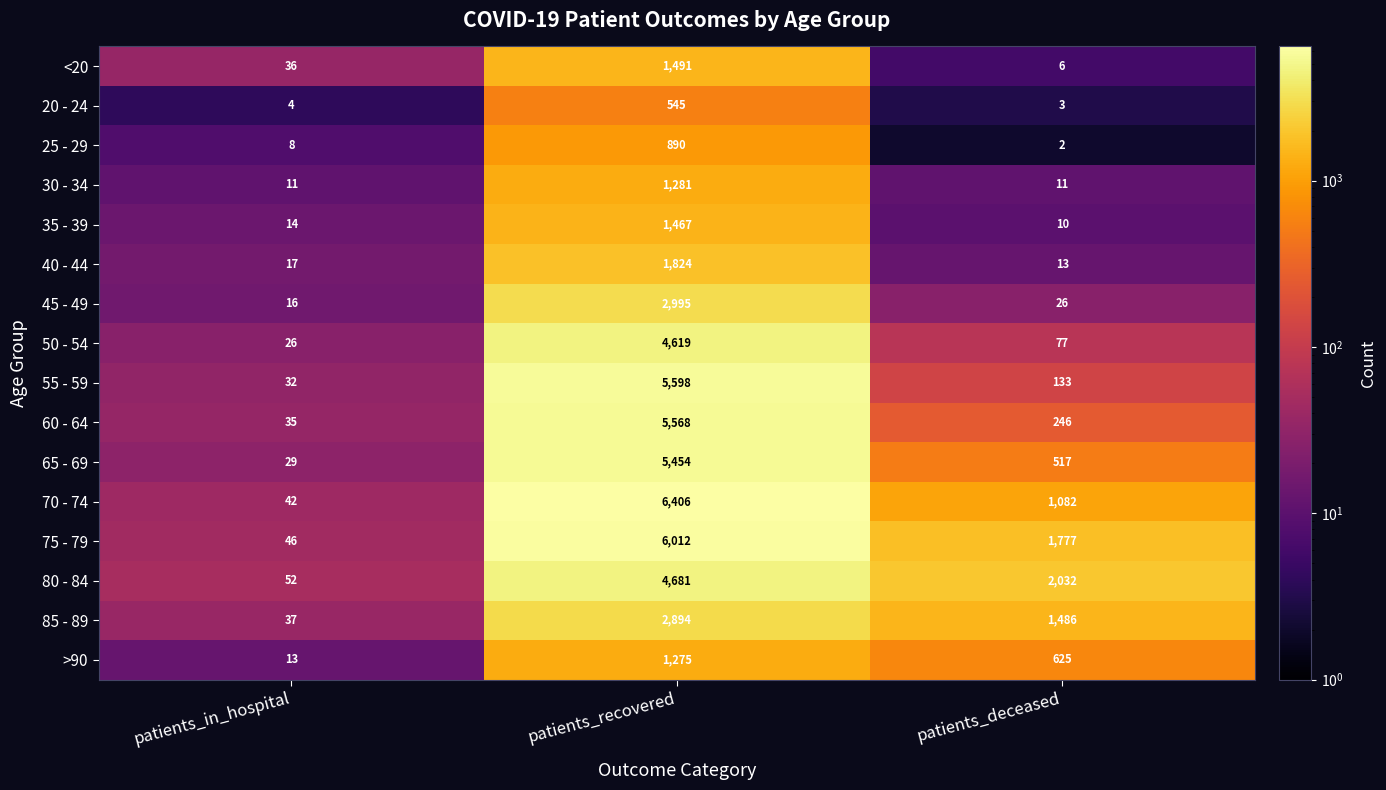

At which label does 50 - 54 first exceed 77?

patients_recovered